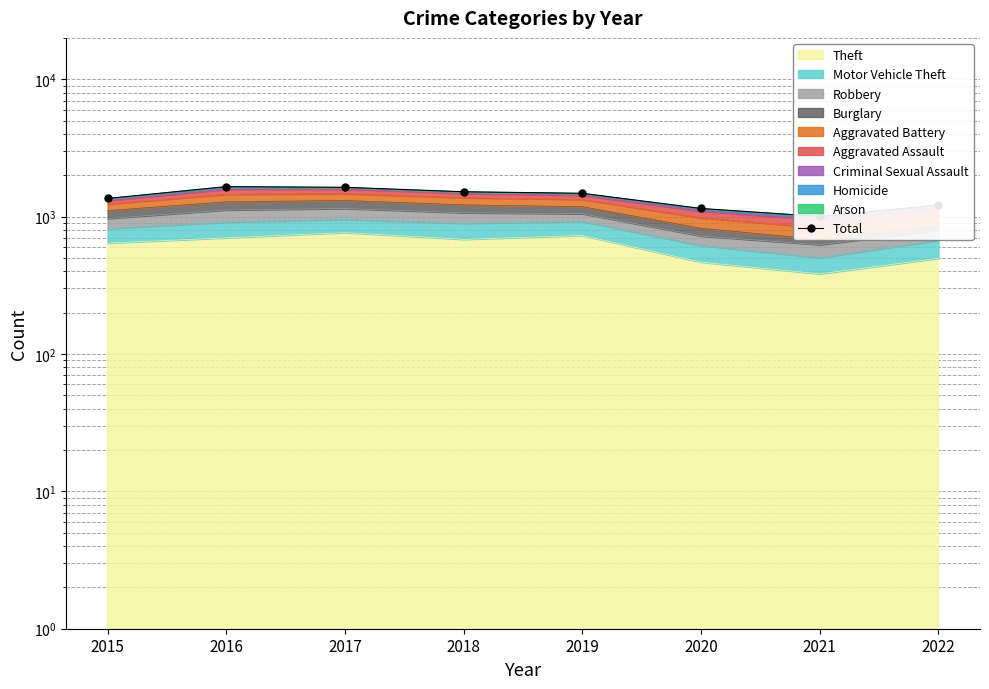

The chart shows a value of 1634 at 2017. True or false?

True